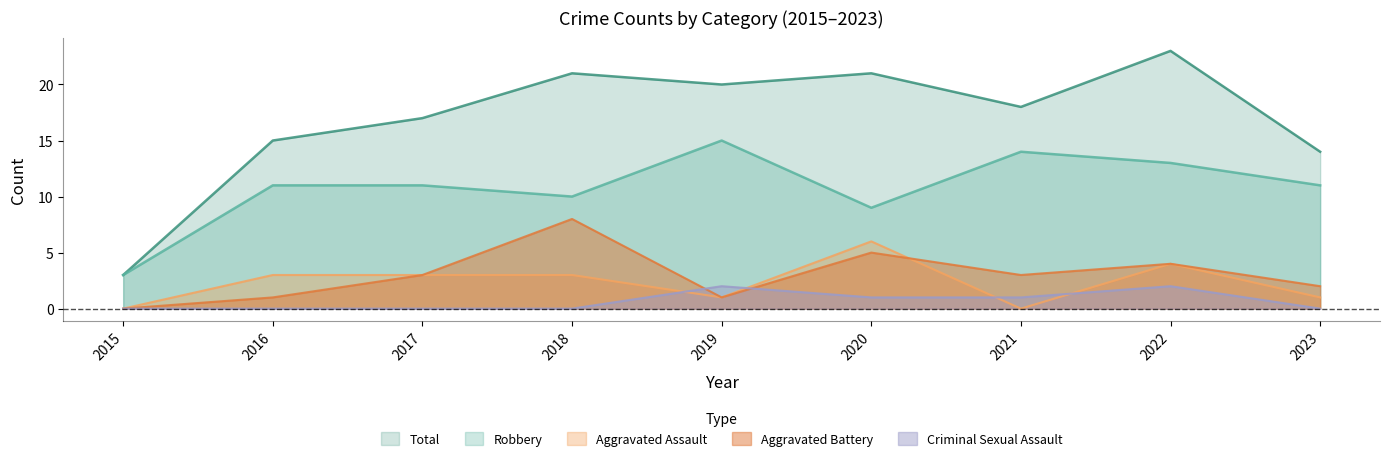

The value of Aggravated Battery at 2018 is 8. True or false?

True